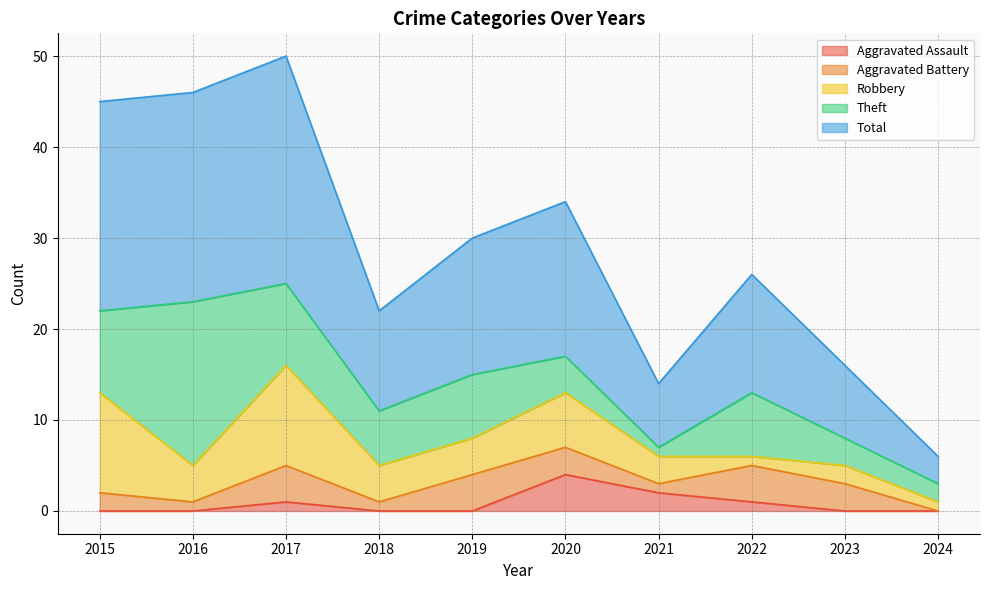

True or false: Aggravated Assault has more than 0 points higher than both neighbors.

True